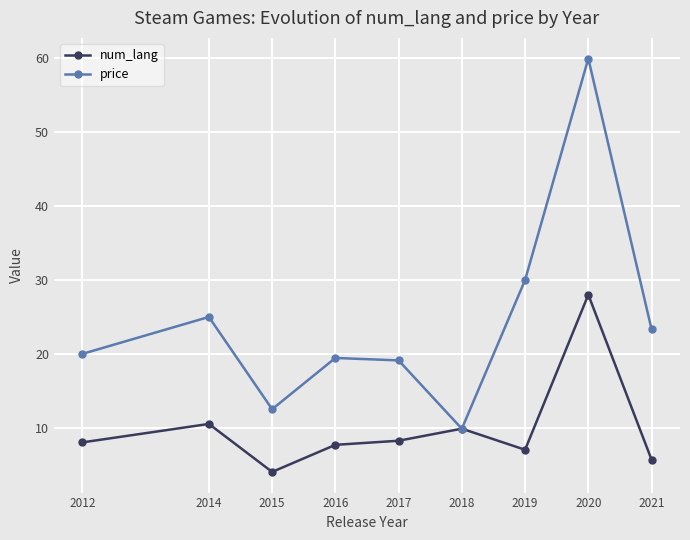

At which category does num_lang reach its first local peak?

2014